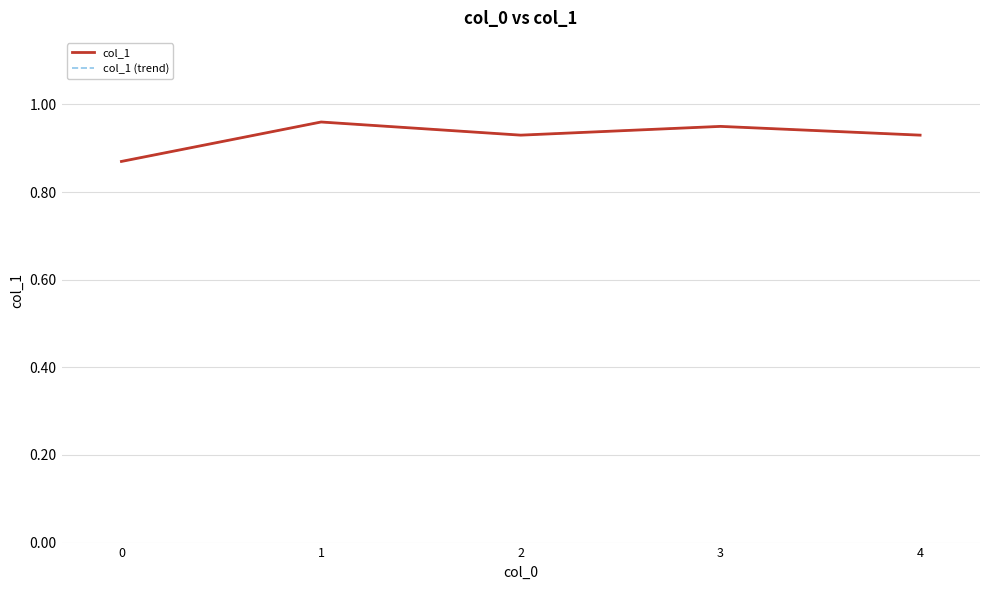

What is the maximum value shown in the chart?

1.0